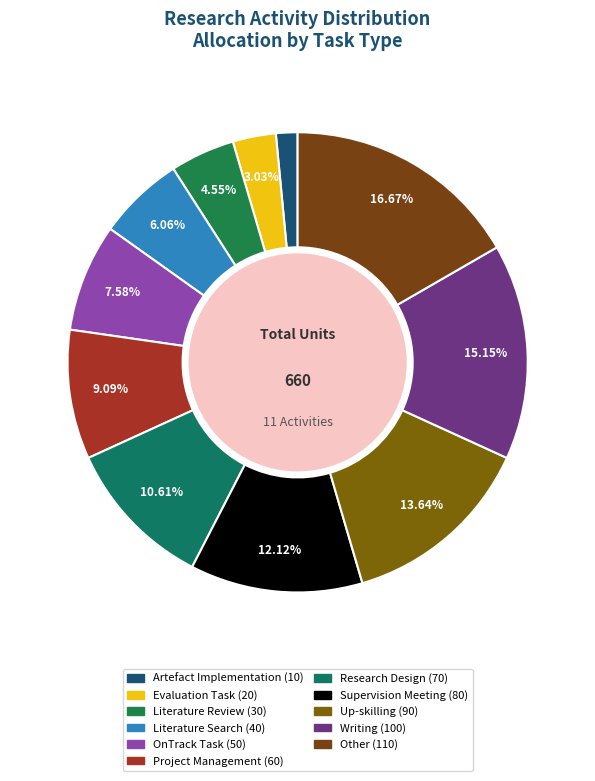

Between OnTrack Task and Up-skilling, which is larger?

Up-skilling